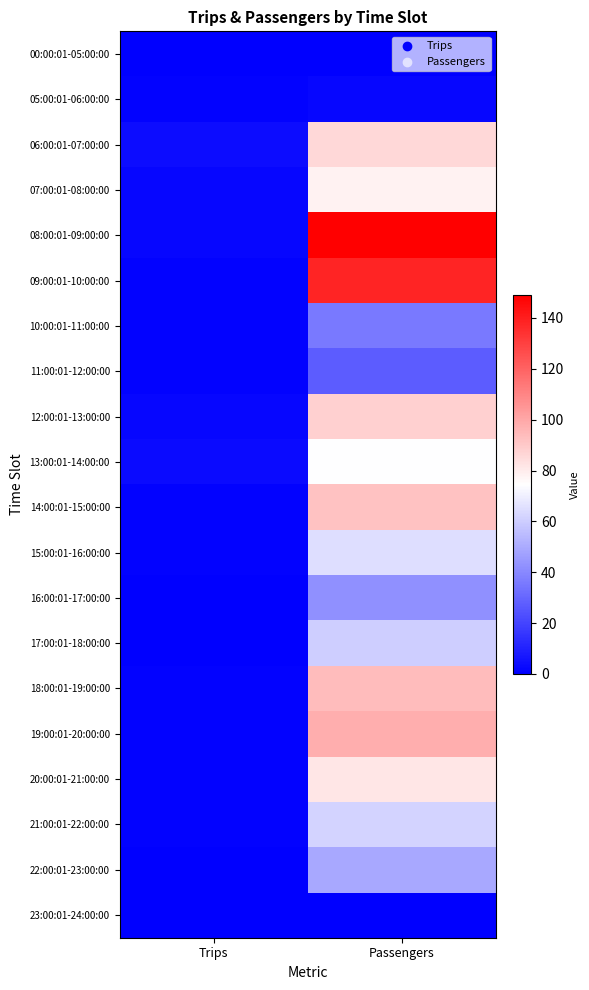

How many categories are shown in the chart?

2